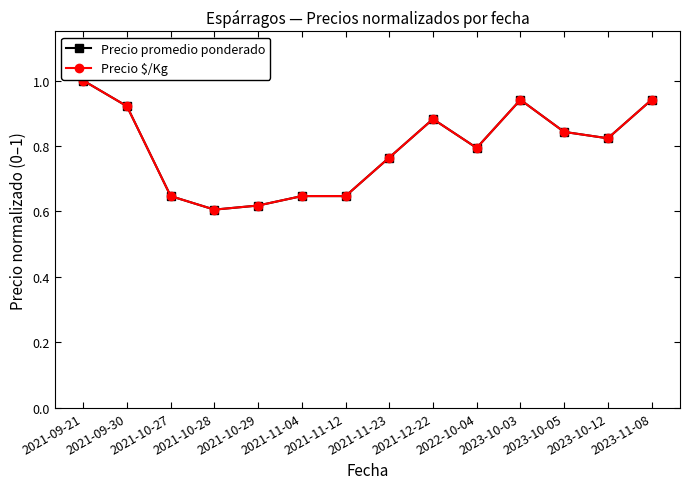

What is the total value across all series at 2023-10-05?

1.7